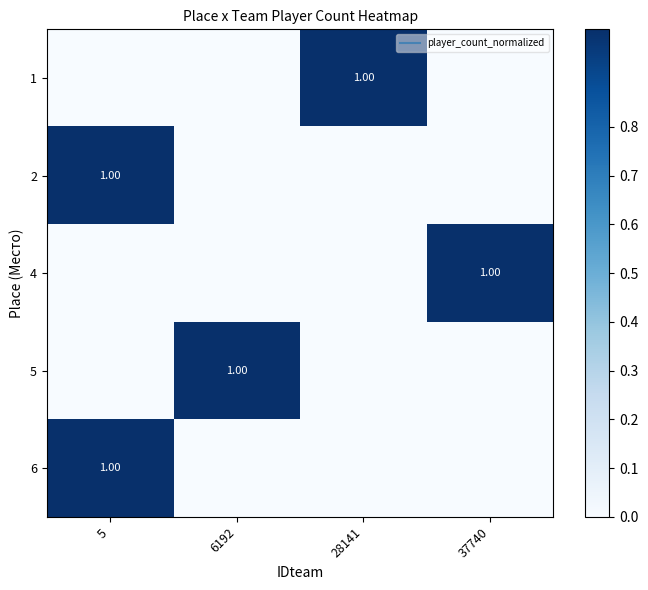

How many values in row_2 are above zero?

1